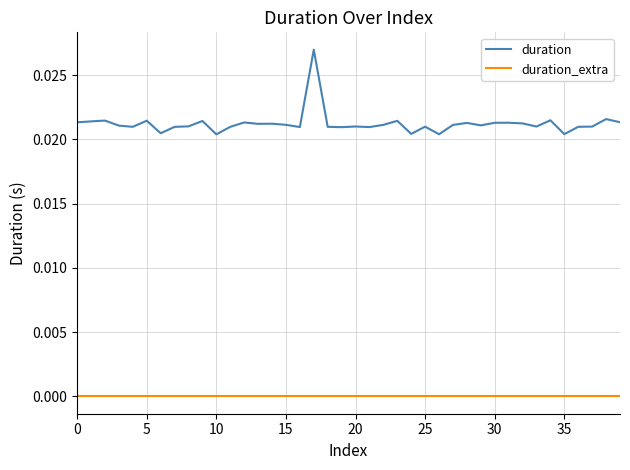

At how many categories does at least one series exceed 0?

40